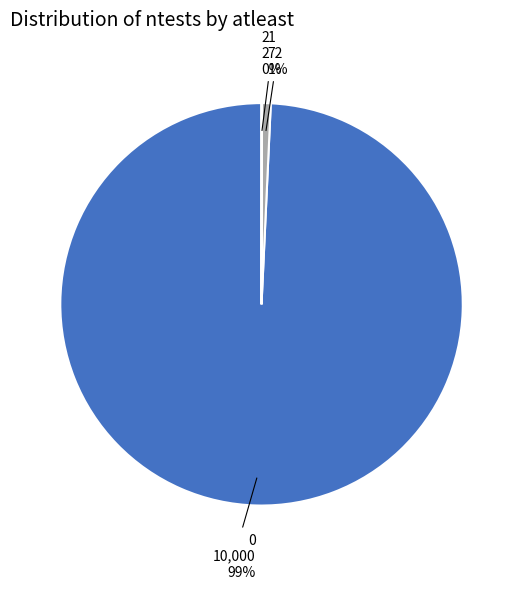

Does any single category account for the majority?

Yes